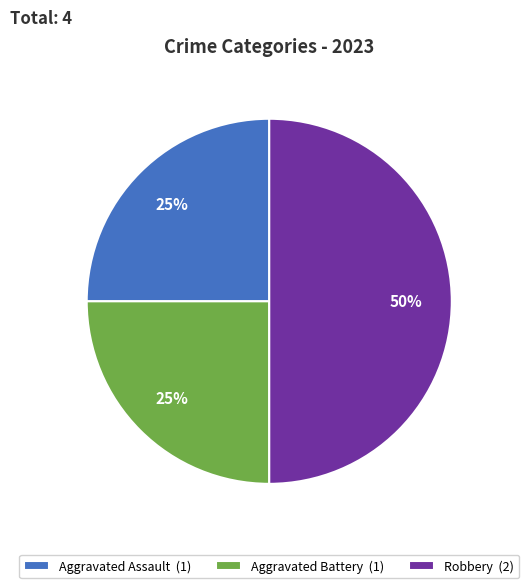

Is it true that Aggravated Battery is 25% of the pie?

True